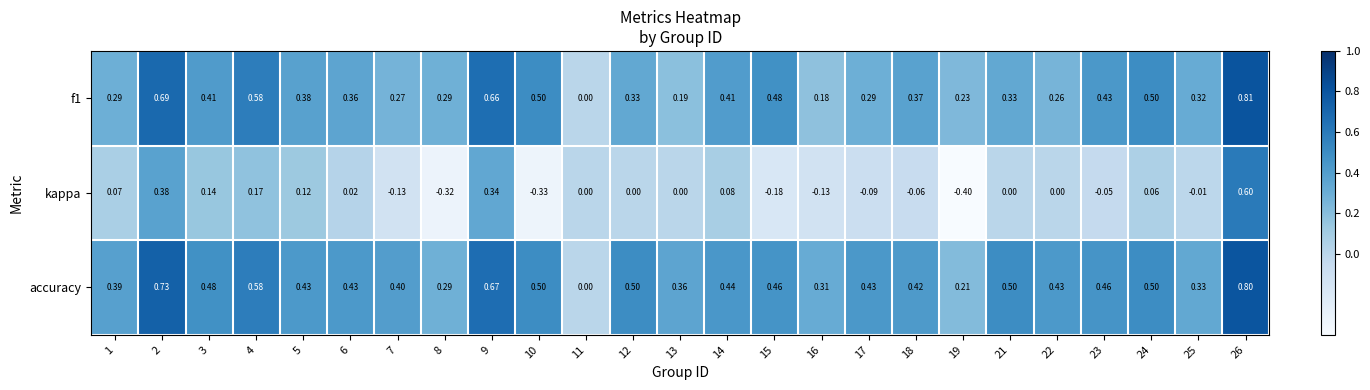

Is the value of kappa at 15 greater than the value of accuracy at 11?

No